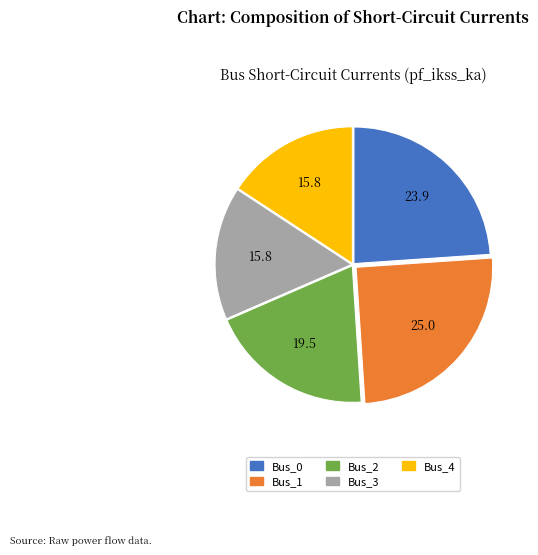

The Bus_4 slice represents 2% of the pie. True or false?

False